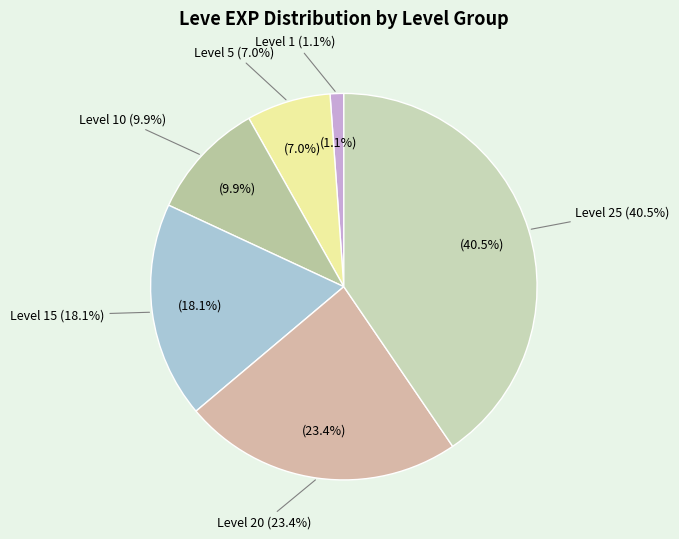

Do 10 and 1 together represent more than half of the pie?

No